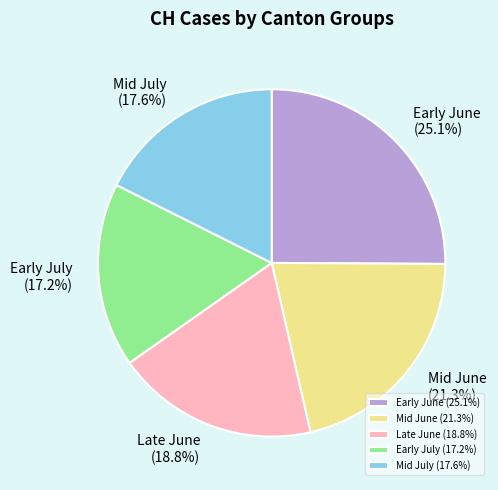

Is there any slice that represents more than half of the pie?

No